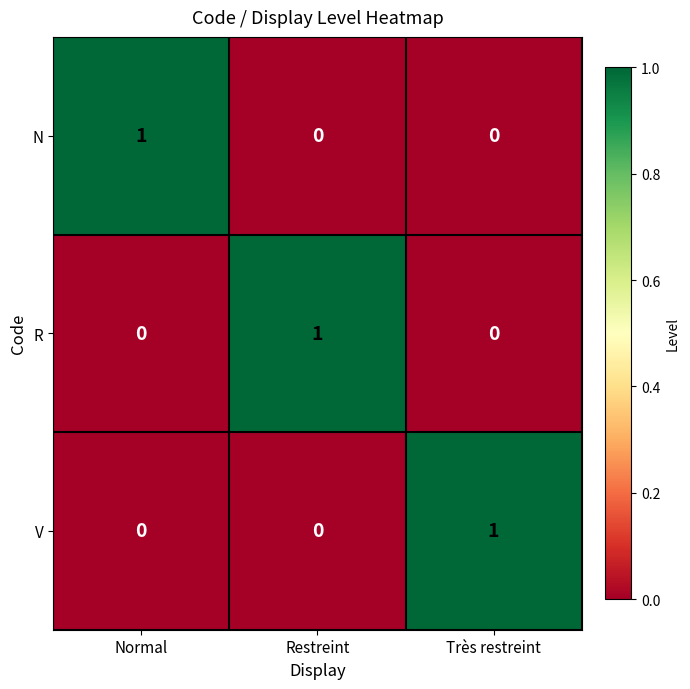

How many N values are between 0 and 1?

3